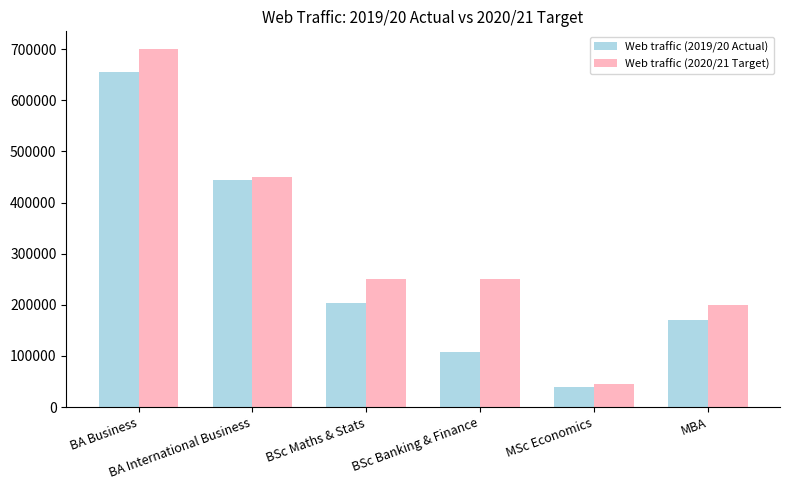

The value of Web traffic (2019/20 Actual) at MBA is 97231. True or false?

False